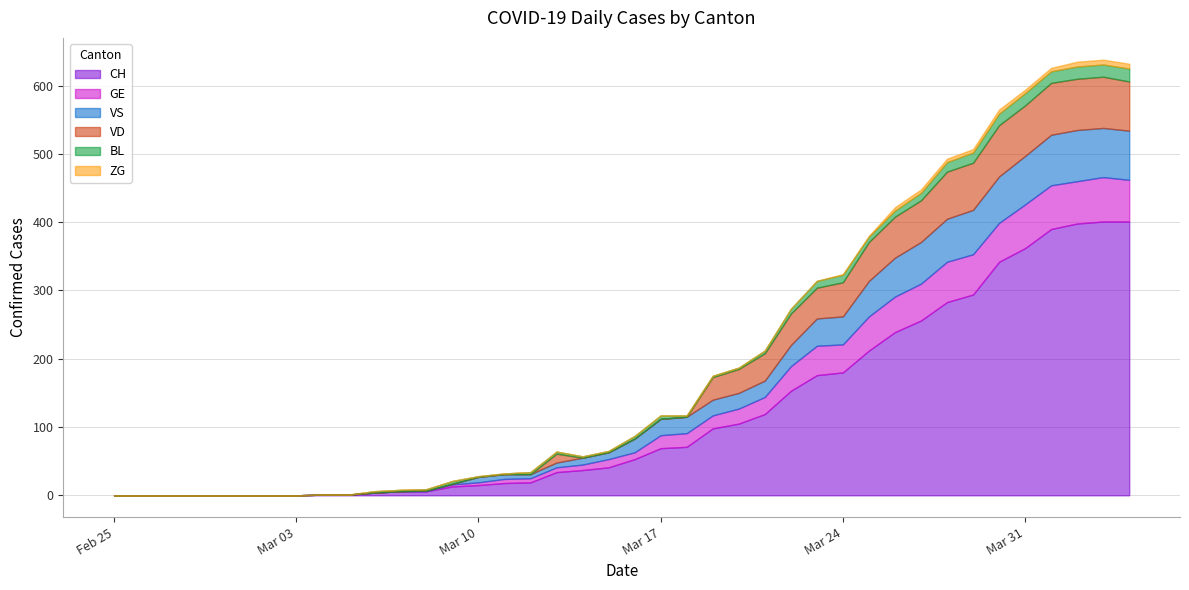

Which series has the largest range (max minus min)?

CH